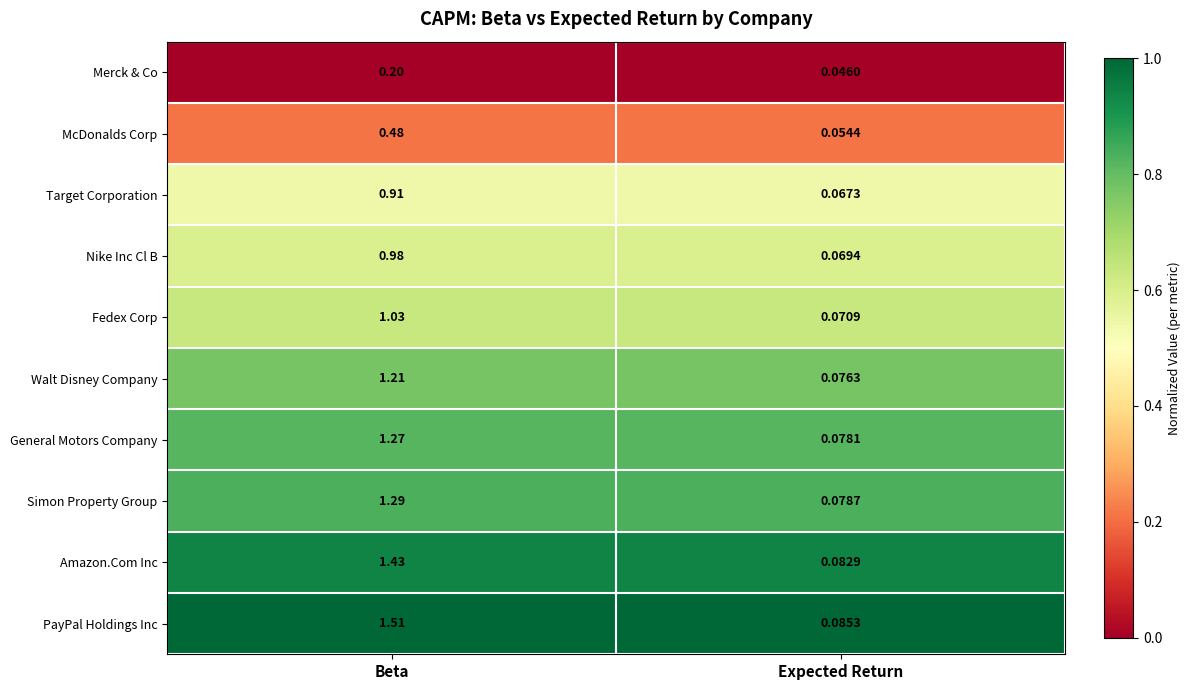

Which series has the widest spread of values?

PayPal Holdings Inc